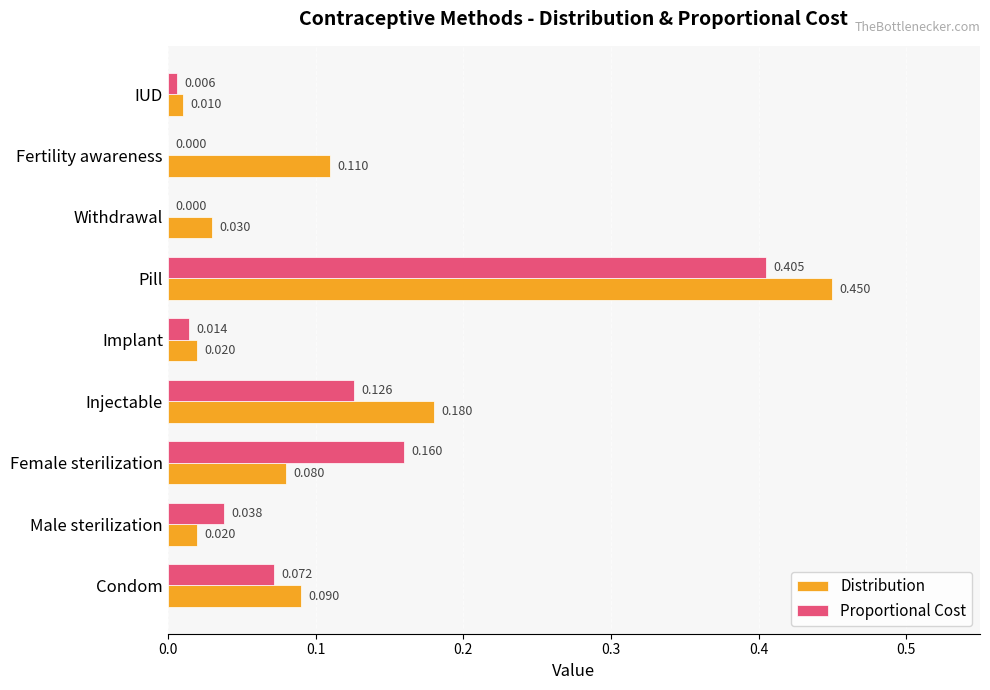

Where is Distribution nearest to the value 0?

IUD